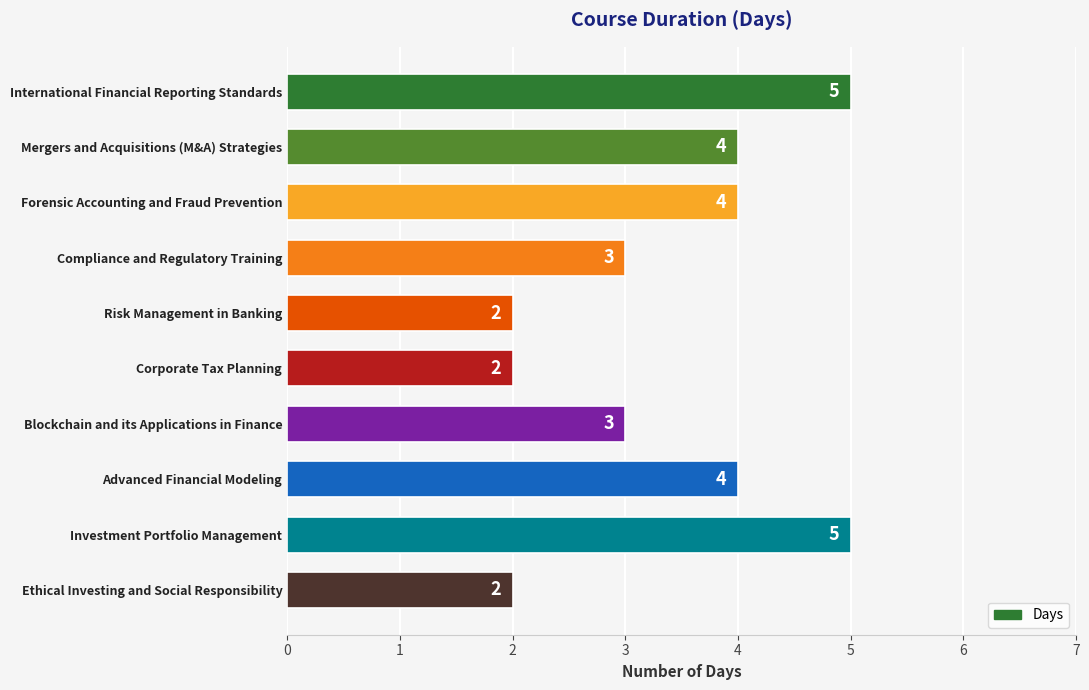

Are the bars horizontal?

Yes